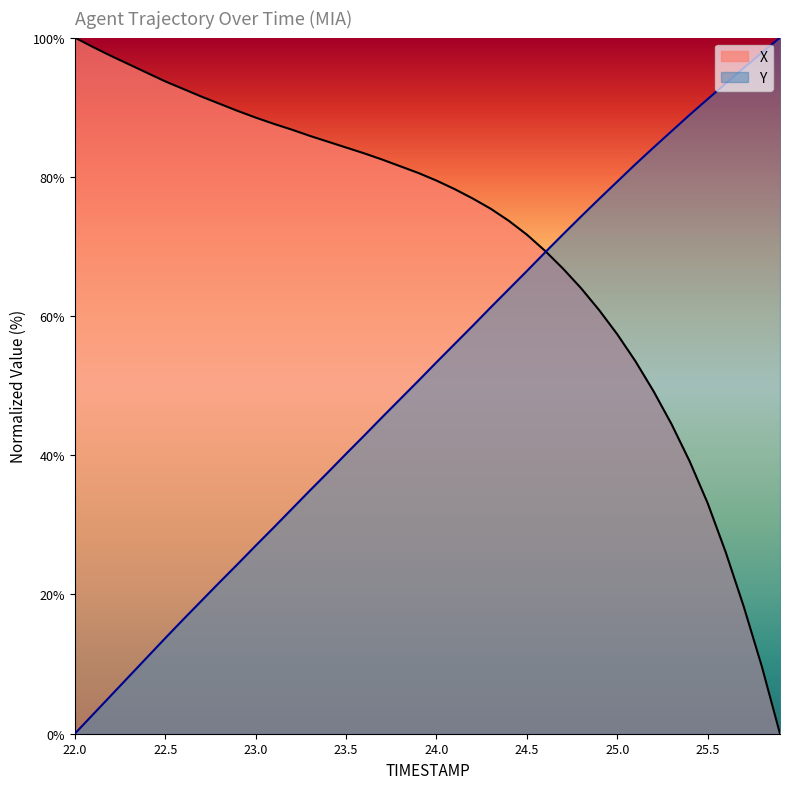

The TIMESTAMP series shows 76.8 at 24.9. True or false?

True